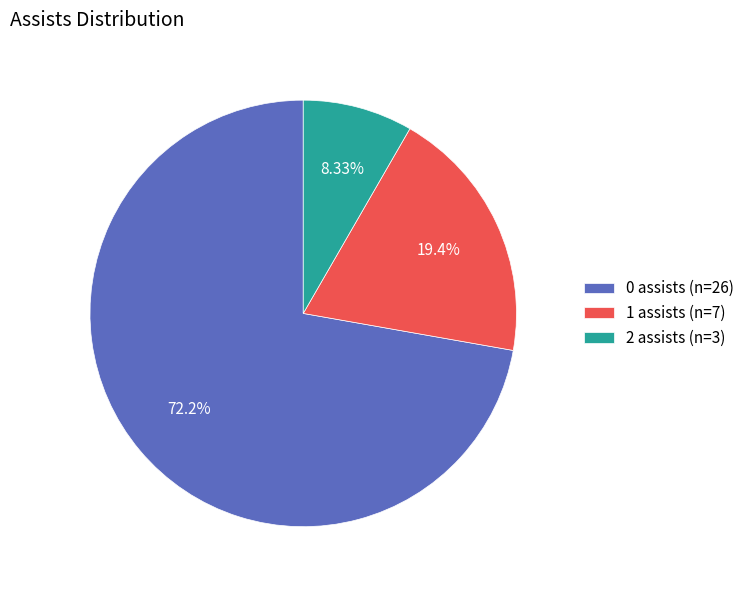

To the nearest percent, what is the average slice percentage?

33%